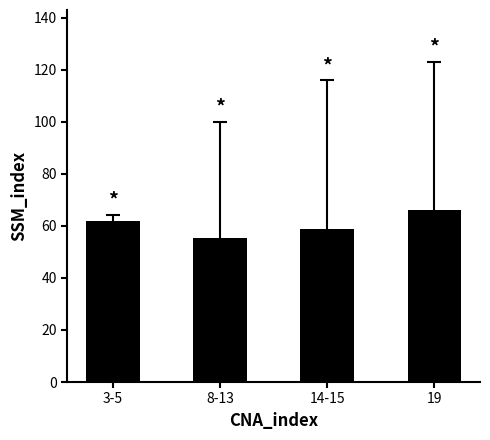

What is the change in value from 8-13 to 19?

+10.6